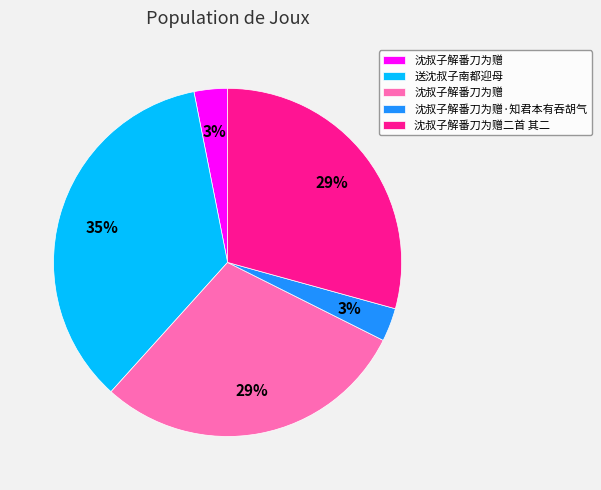

Is there a majority slice in this chart?

No